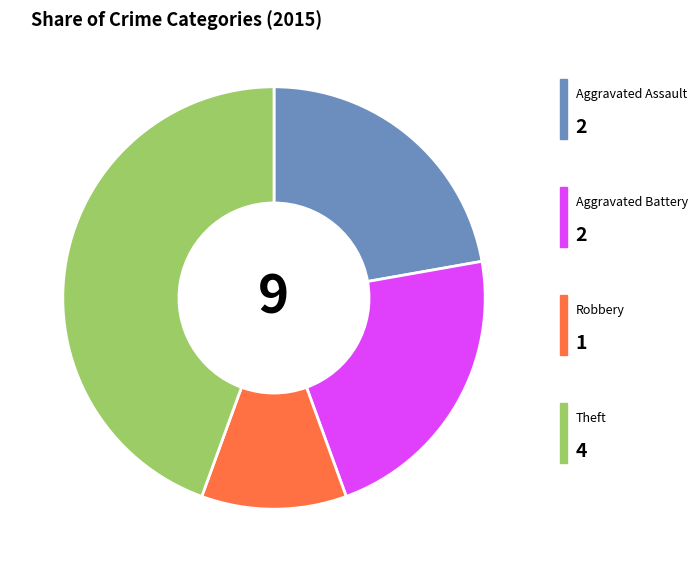

Is there a majority slice in this chart?

No